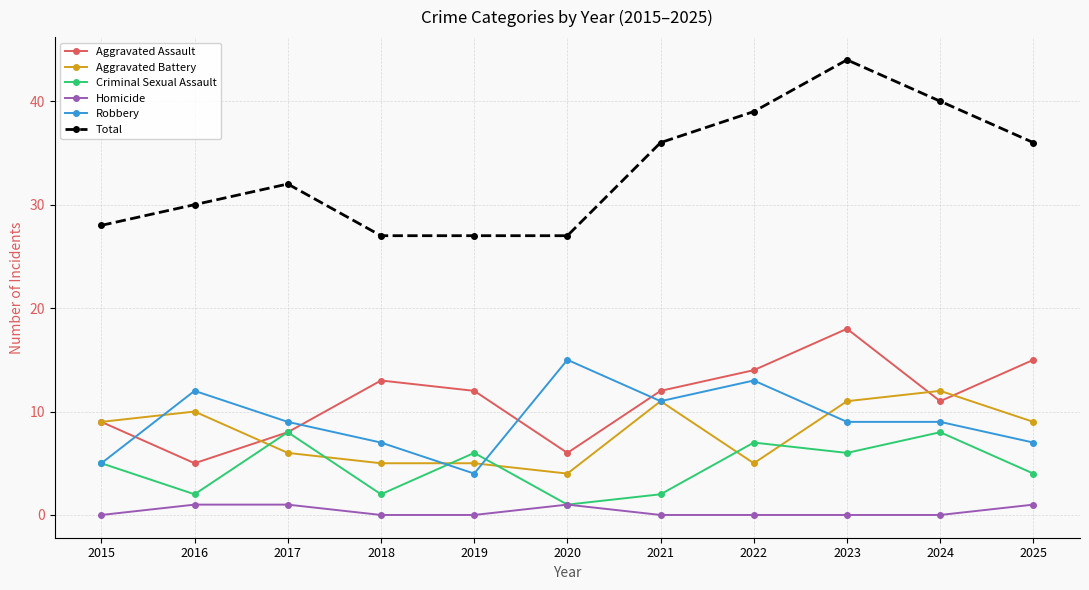

Is this an area chart (filled region under the line)?

No